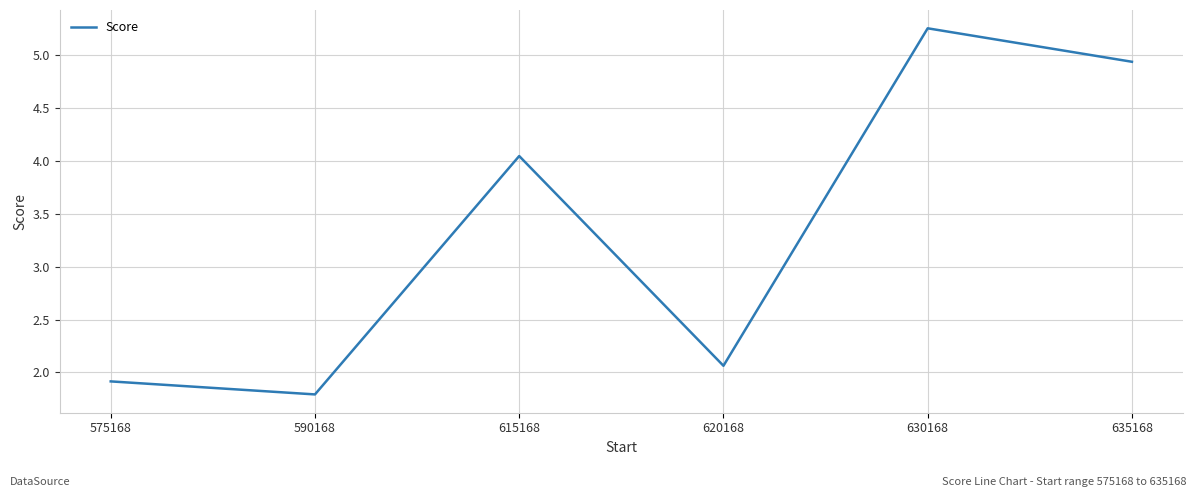

How many values are below 4?

3